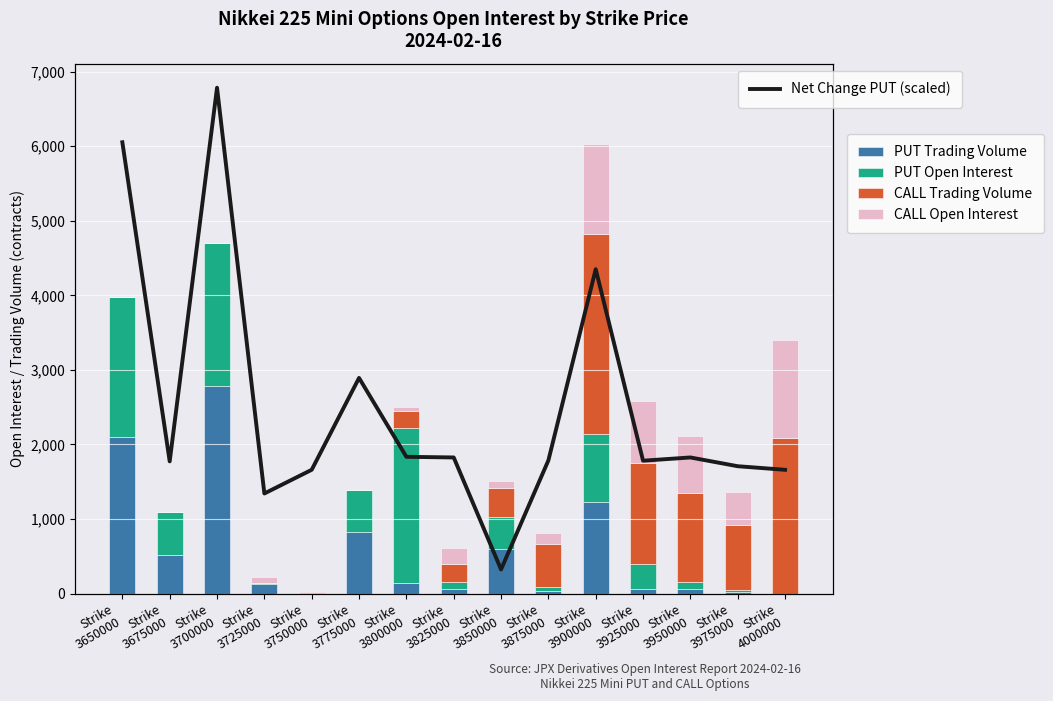

Rank the categories by CALL Trading Volume value from highest to lowest.

Strike
3900000, Strike
4000000, Strike
3925000, Strike
3950000, Strike
3975000, Strike
3875000, Strike
3850000, Strike
3825000, Strike
3800000, Strike
3750000, Strike
3725000, Strike
3775000, Strike
3650000, Strike
3675000, Strike
3700000